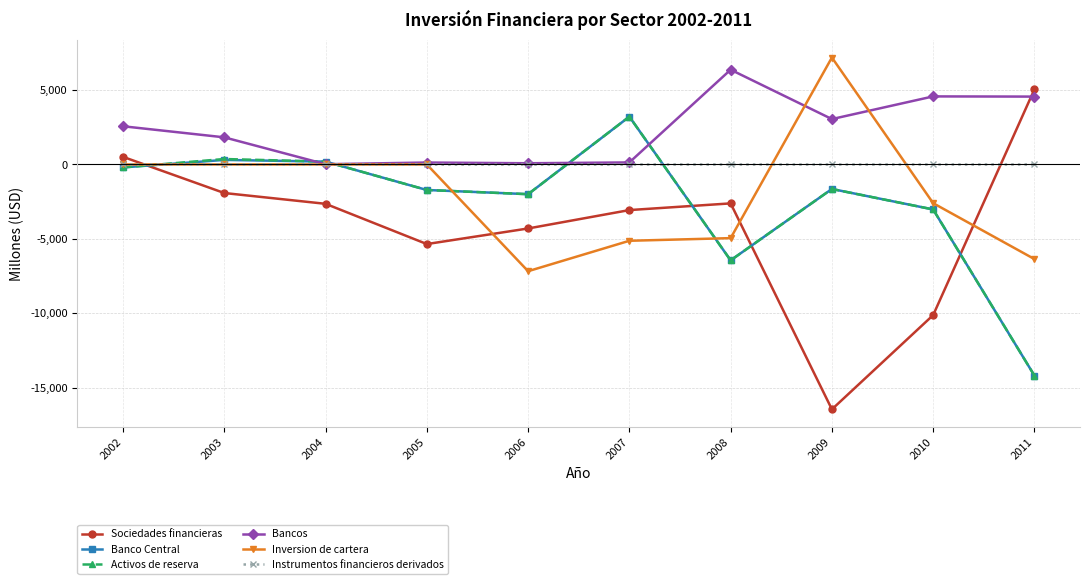

At which label does Activos de reserva reach its minimum?

2011